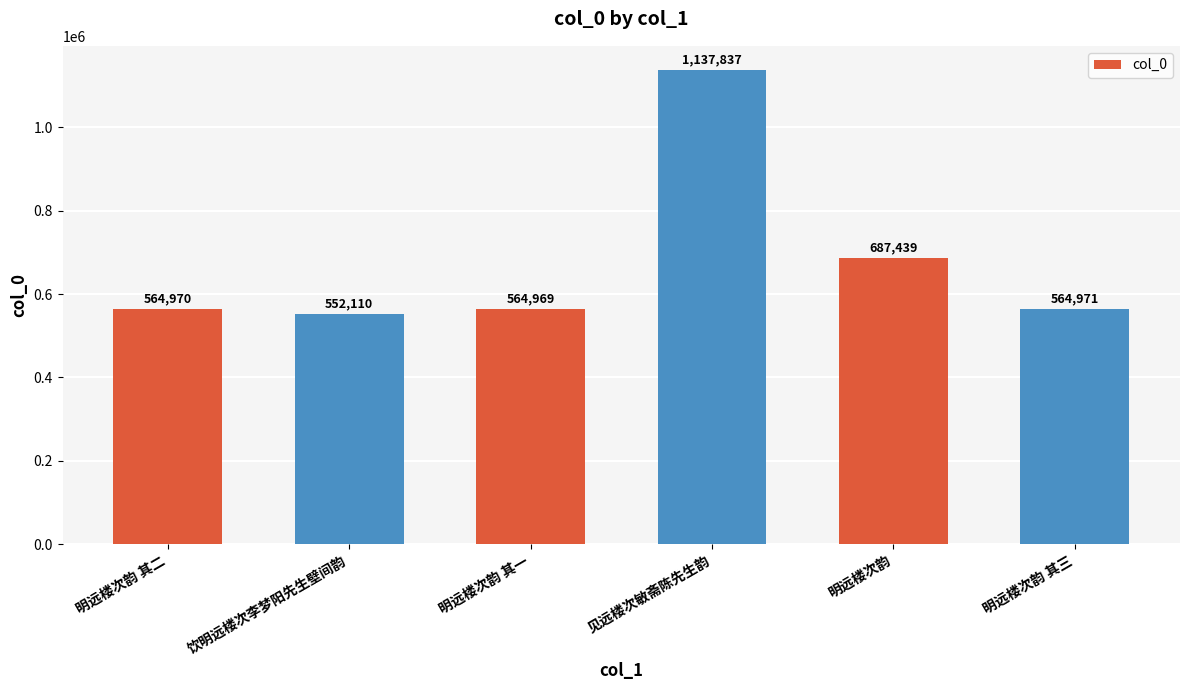

Is it true that the value at 明远楼次韵 其三 is 1013575?

False